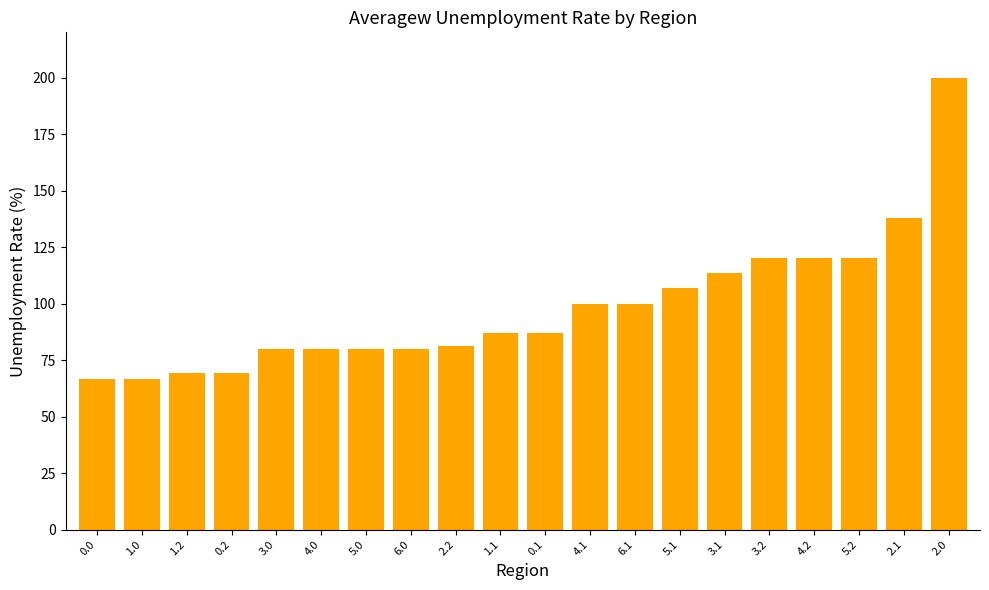

How many distinct data groups are displayed?

1